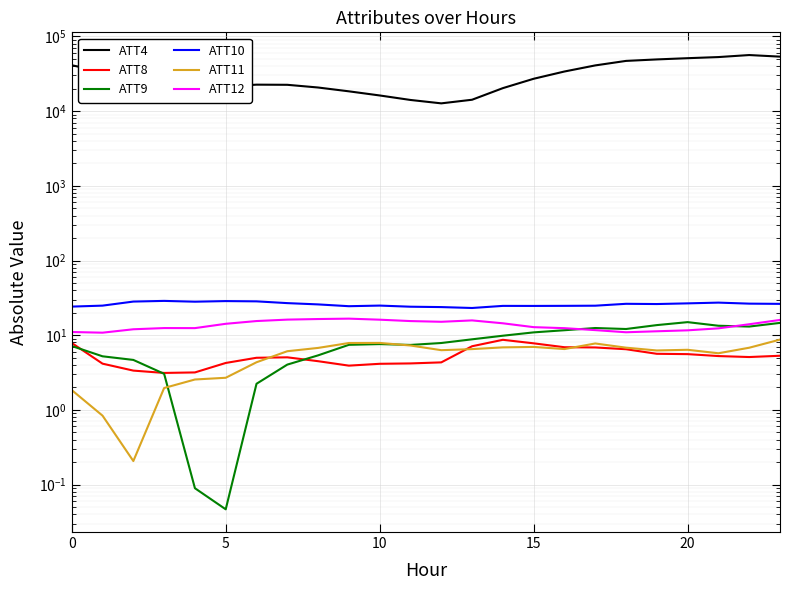

At which label is ATT4 closest to 34500?

16